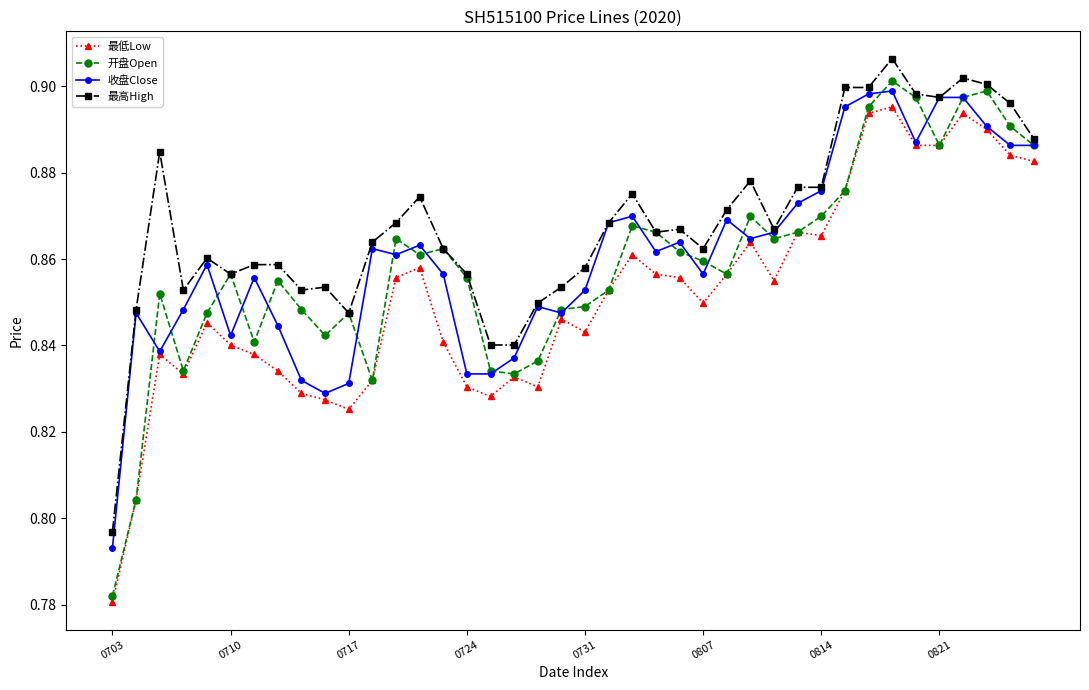

True or false: 最低Low has more than 0 interior local peaks.

True